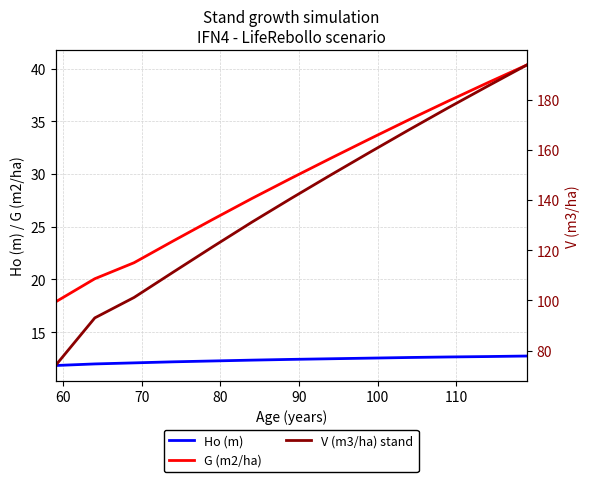

True or false: G (m2/ha) and Ho (m) intersect in this chart.

False